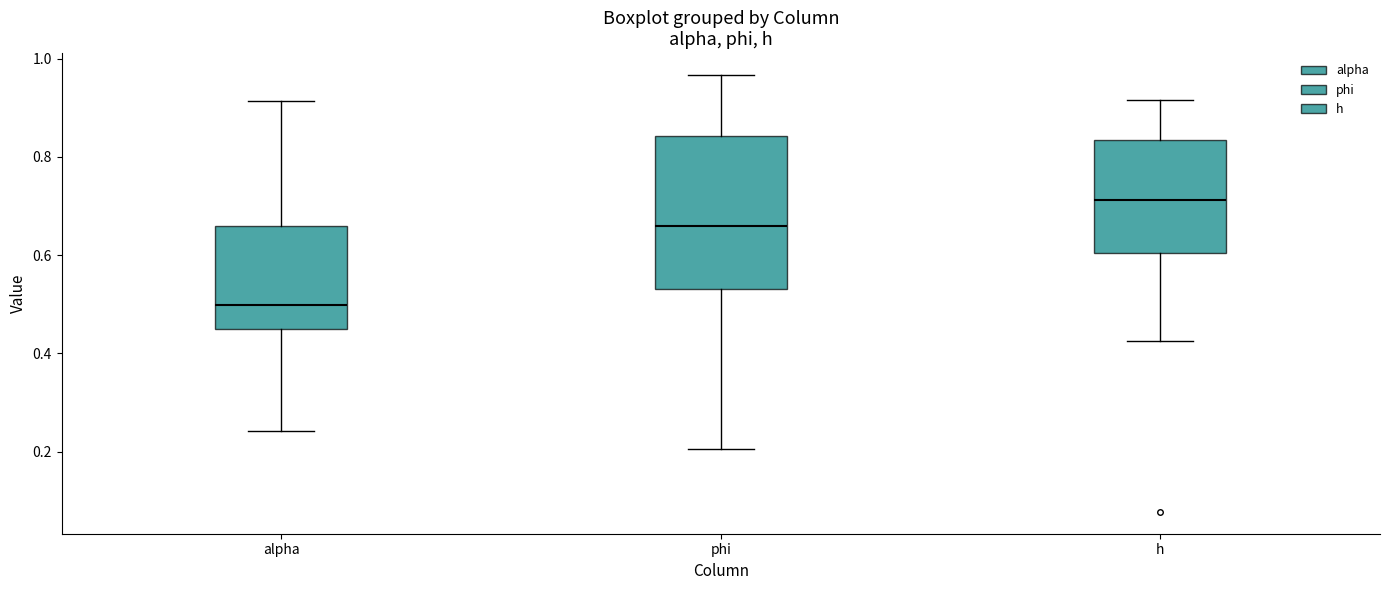

Which box is the tallest, from its lower edge to its upper edge?

phi